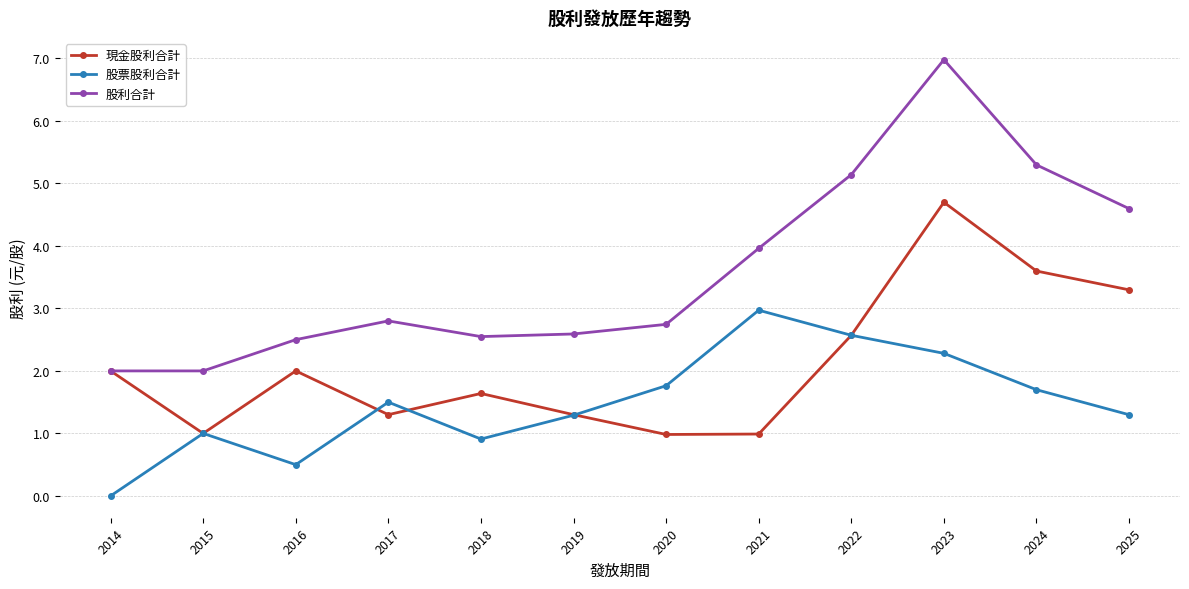

Rank the series at 2024 from highest to lowest value.

股利合計, 現金股利合計, 股票股利合計